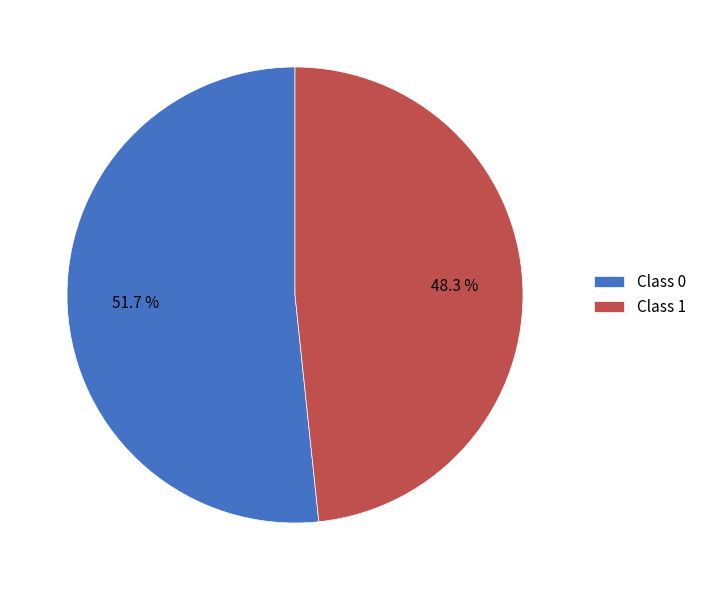

Does Class 0 represent more than half of the total?

Yes